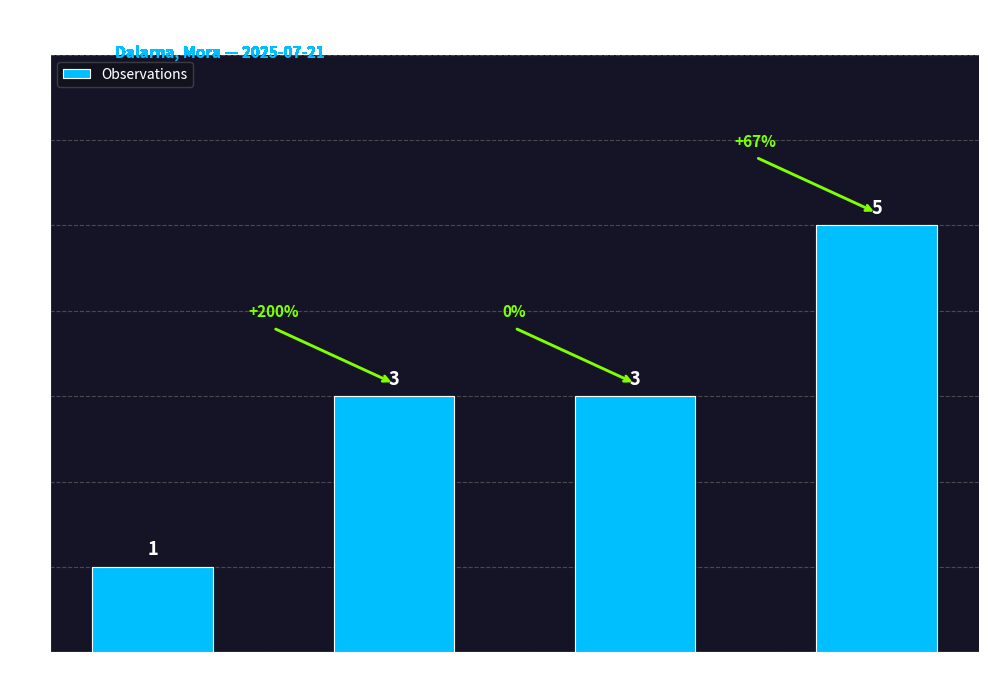

How many values are between 3 and 5?

3